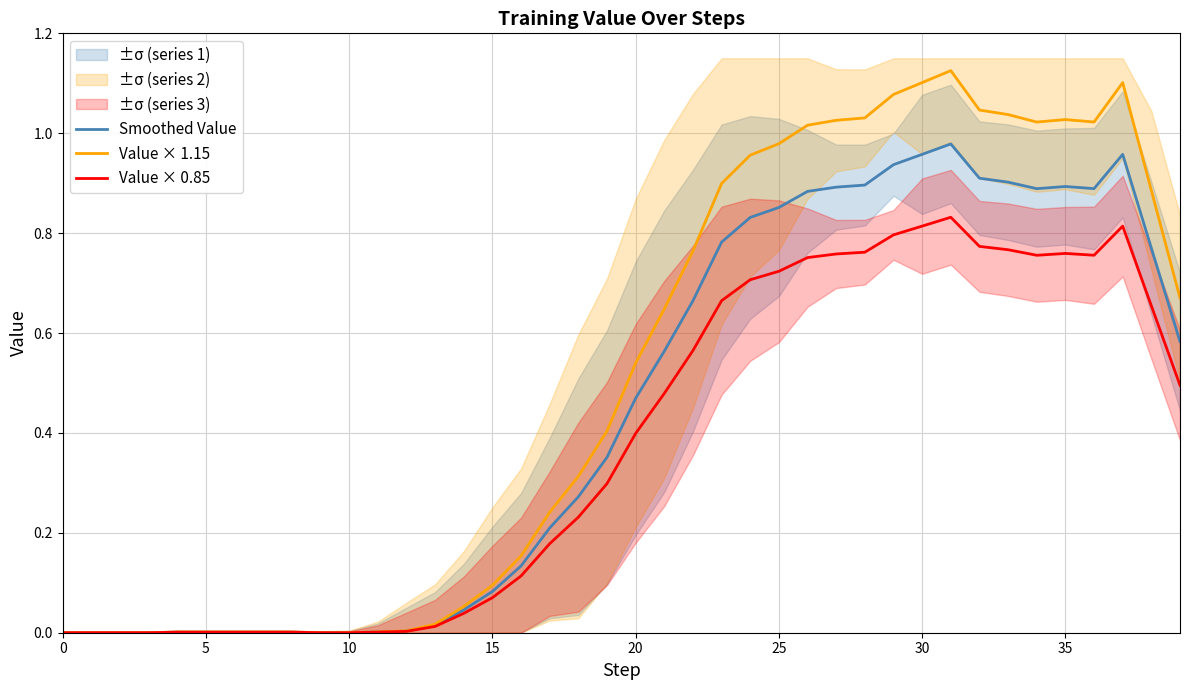

True or false: Smoothed Value and Value × 0.85 cross at least once.

False